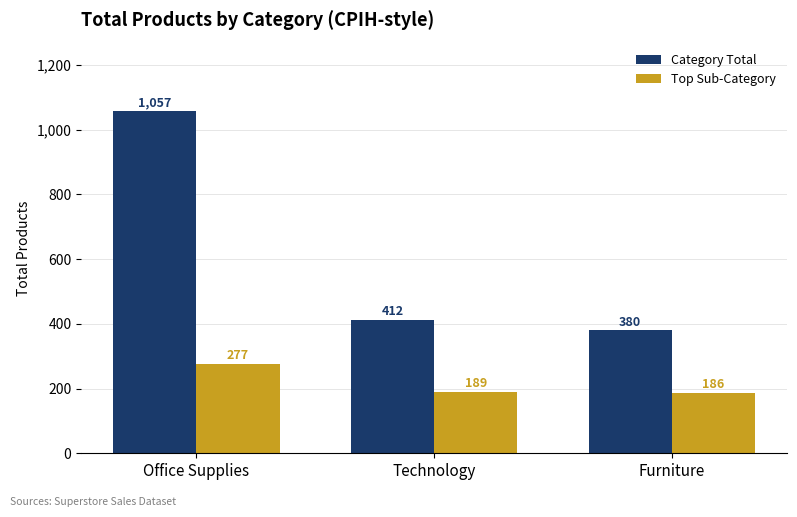

At which category is the sum across all series the highest?

Office Supplies